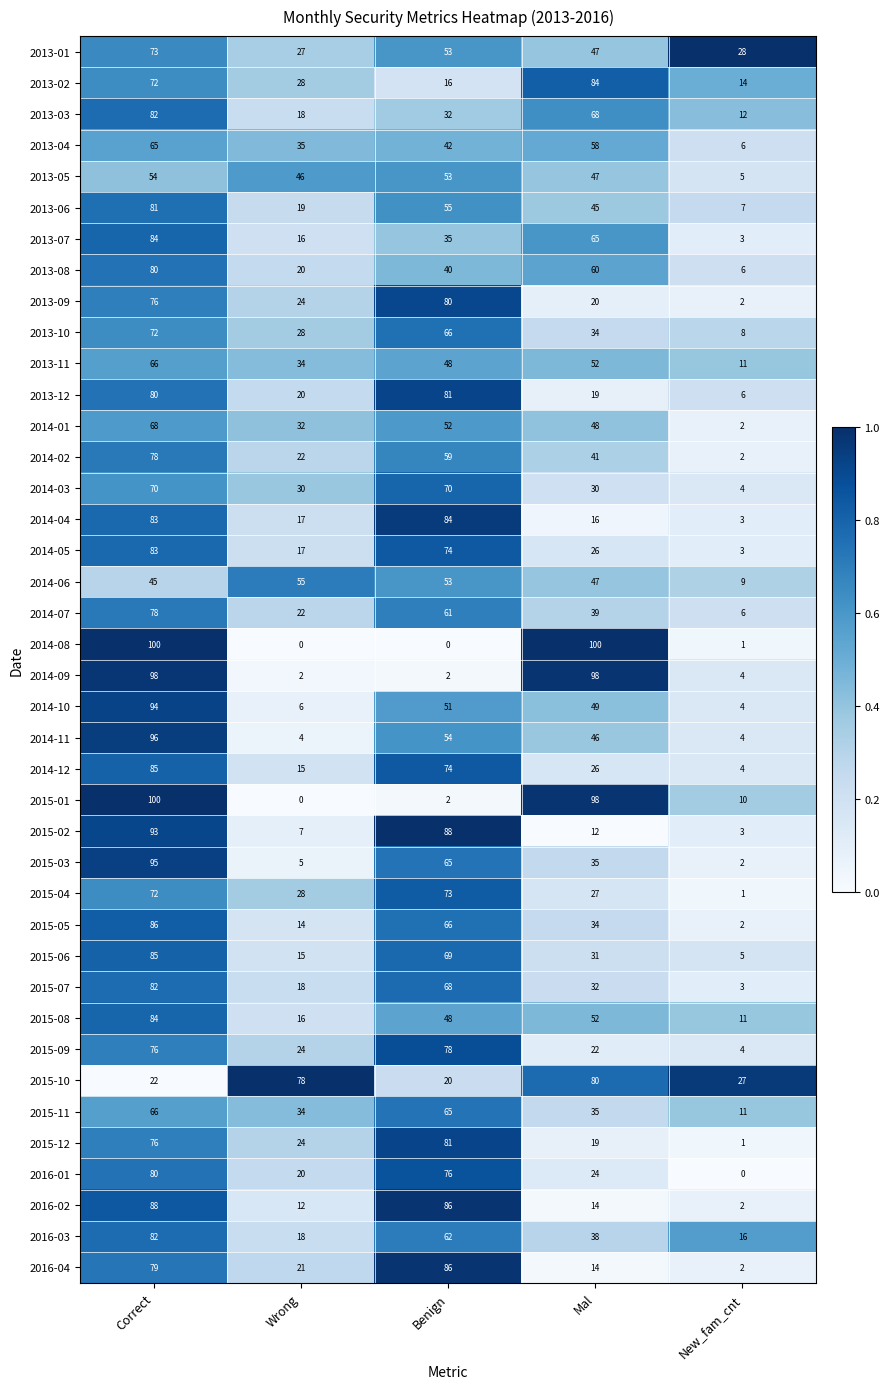

At which label does 2015-10 reach its peak?

Mal